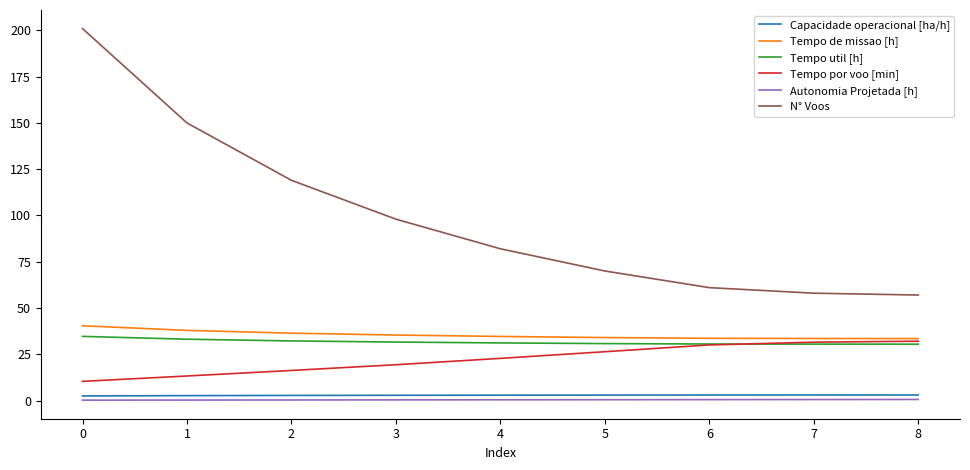

What is the total value across all series at 0?

289.1